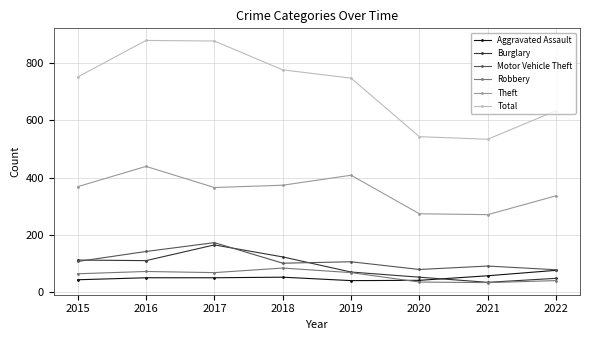

What is the sum of all Motor Vehicle Theft values?

869